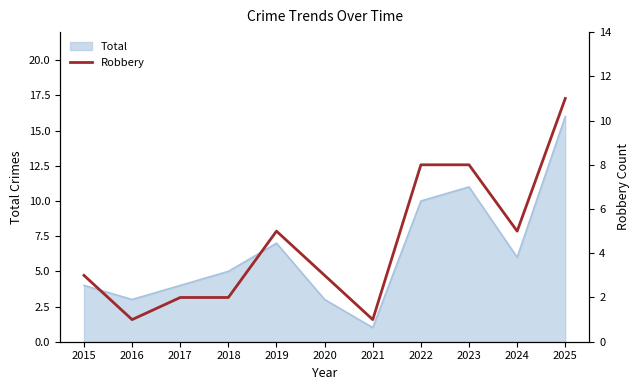

The chart shows a value of 5 at 2019. True or false?

True